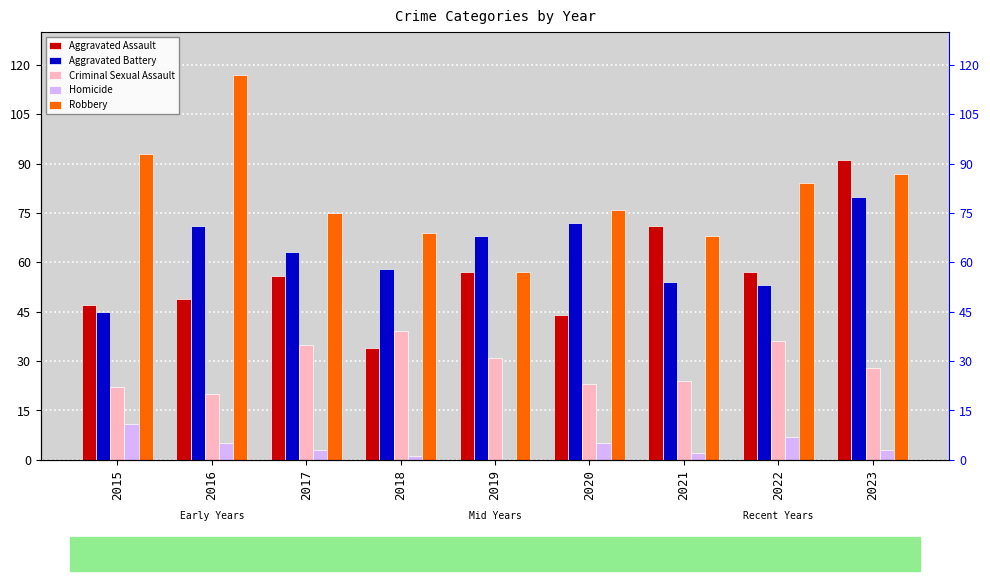

What is the average value of the Criminal Sexual Assault series?

29